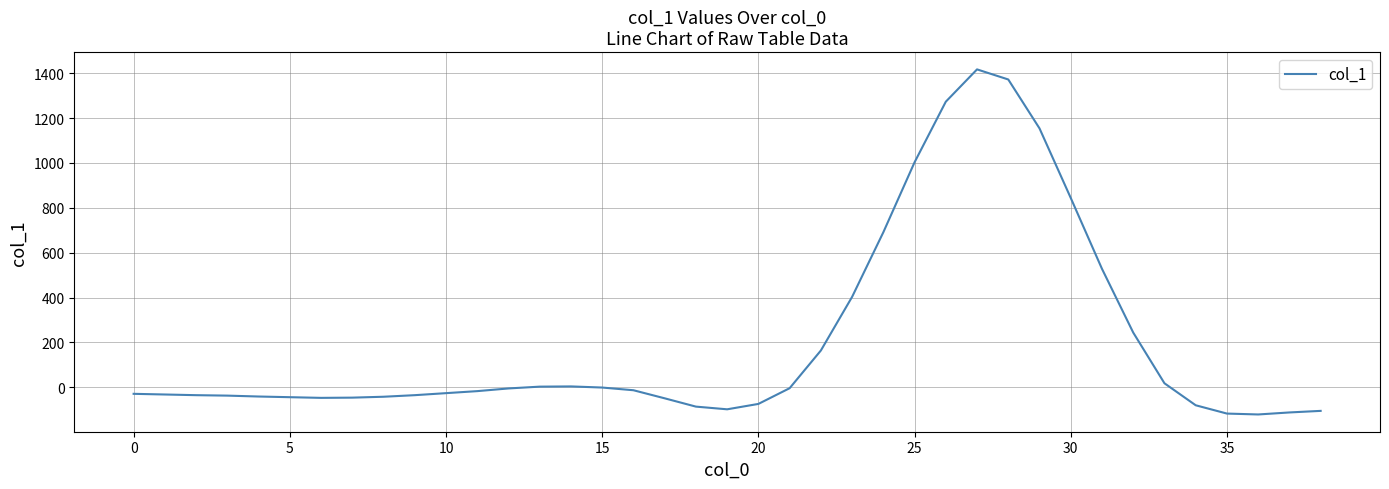

What is the greatest value displayed?

1417